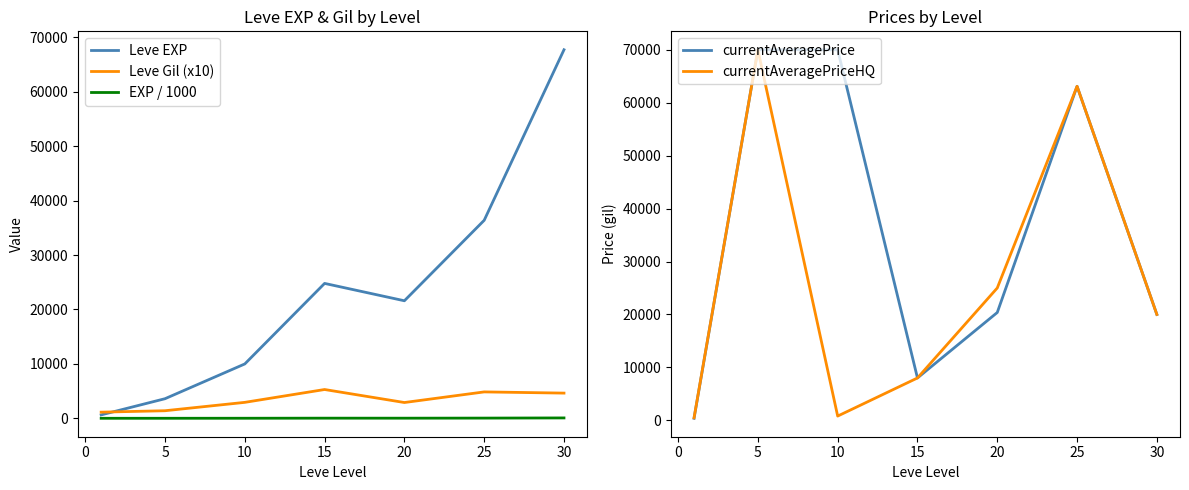

The value of Leve EXP at 10 is 4438.9. True or false?

False